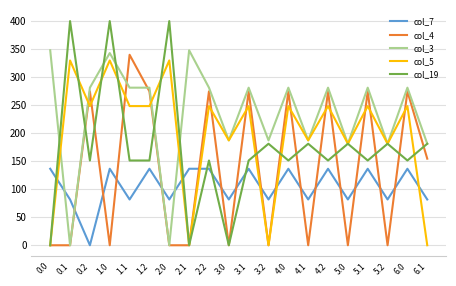

The value of col_19 at 1.0 is 555.5. True or false?

False